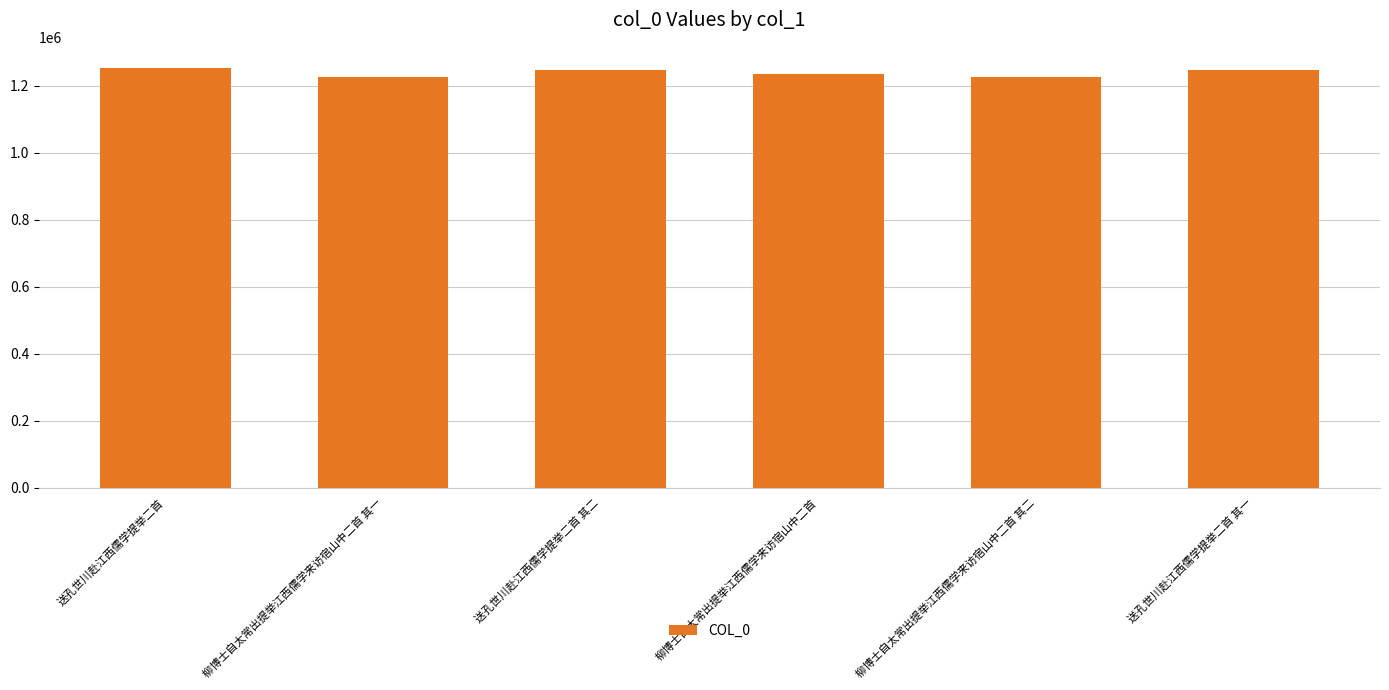

Are the bars horizontal?

No